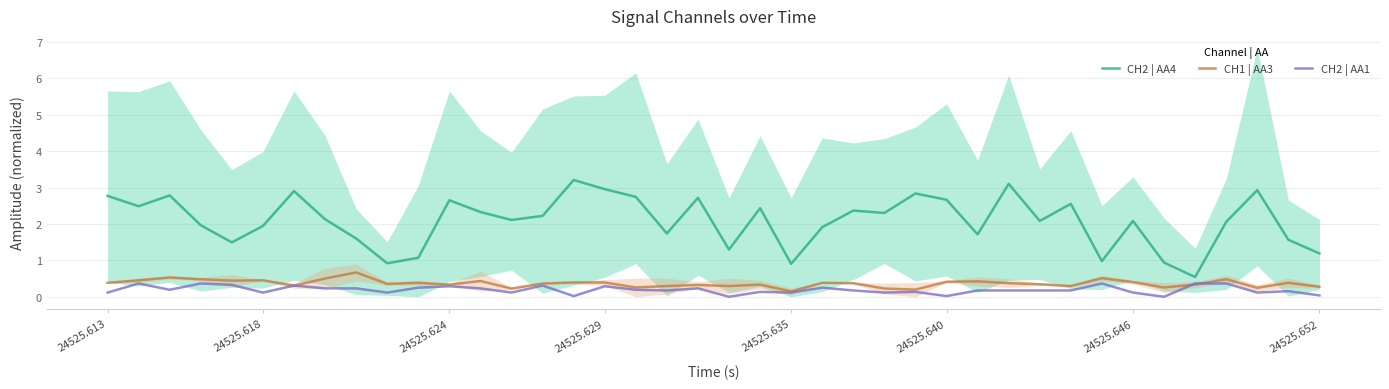

The CH1 | AA3 series shows 0.5 at 24525.618. True or false?

True